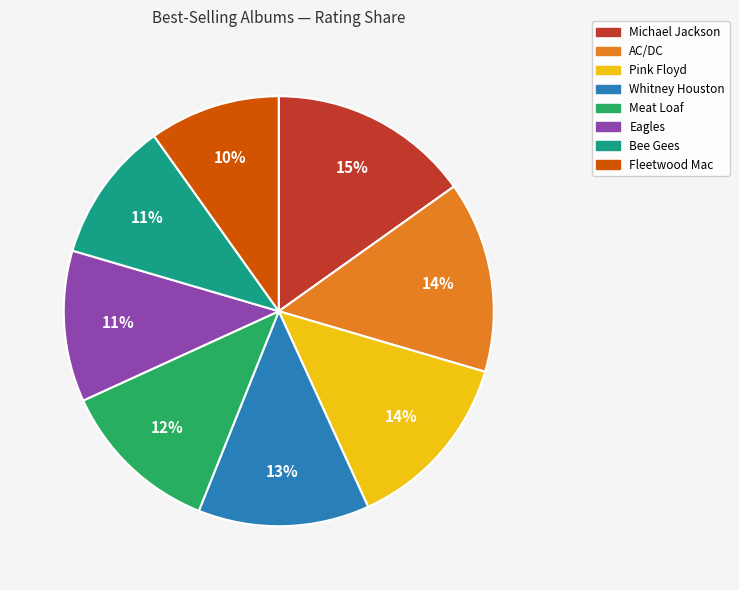

To the nearest percent, what is the average slice percentage?

12%